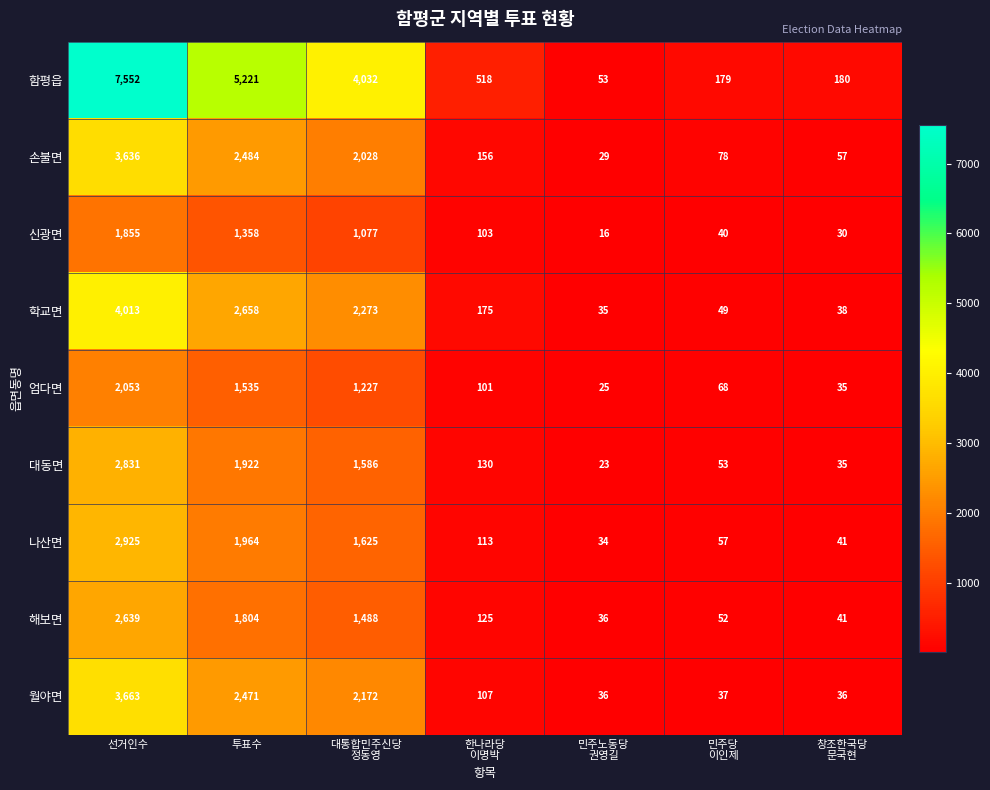

Rank the series by their maximum value, from lowest to highest.

신광면, 엄다면, 해보면, 대동면, 나산면, 손불면, 월야면, 학교면, 함평읍